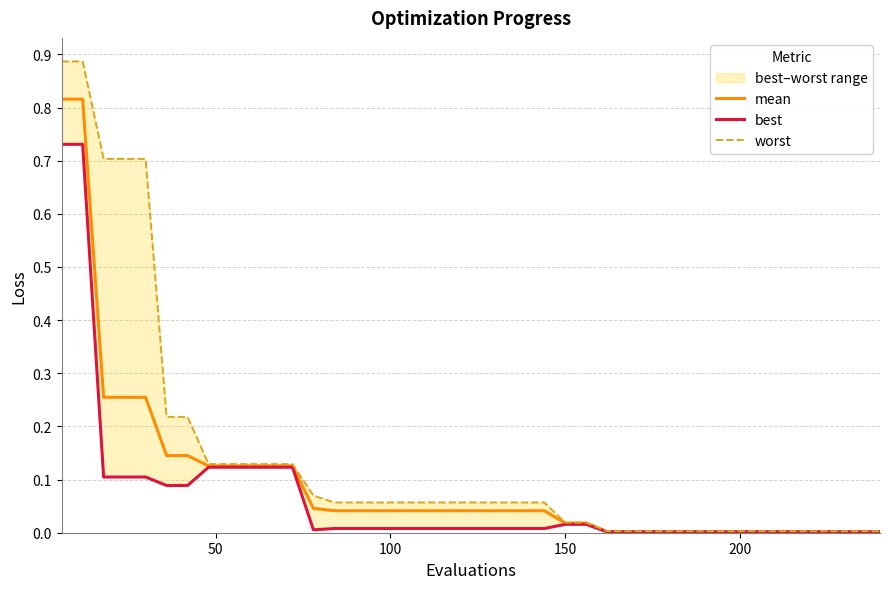

At how many categories does at least one series exceed 0?

40